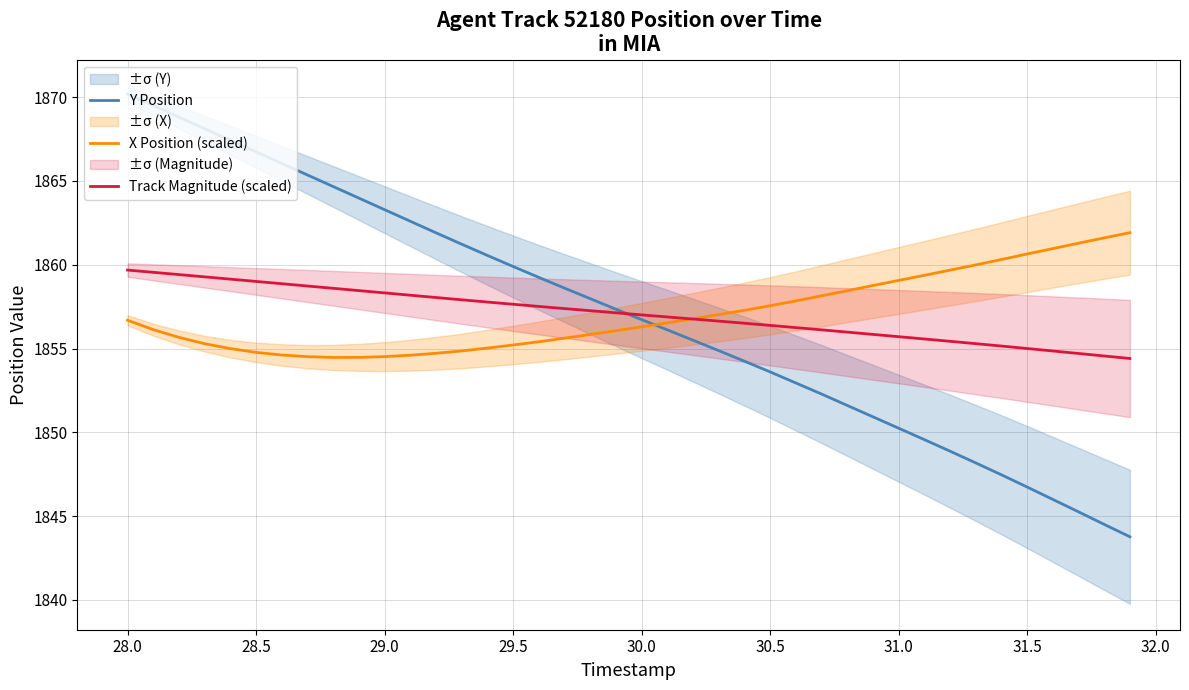

What is the highest value of the Y Position series?

1870.2